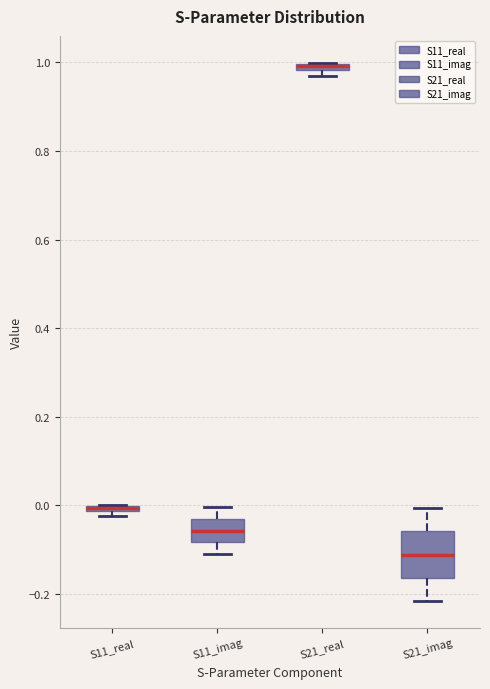

Comparing the boxes themselves (not the whiskers), which one is the tallest?

S21_imag